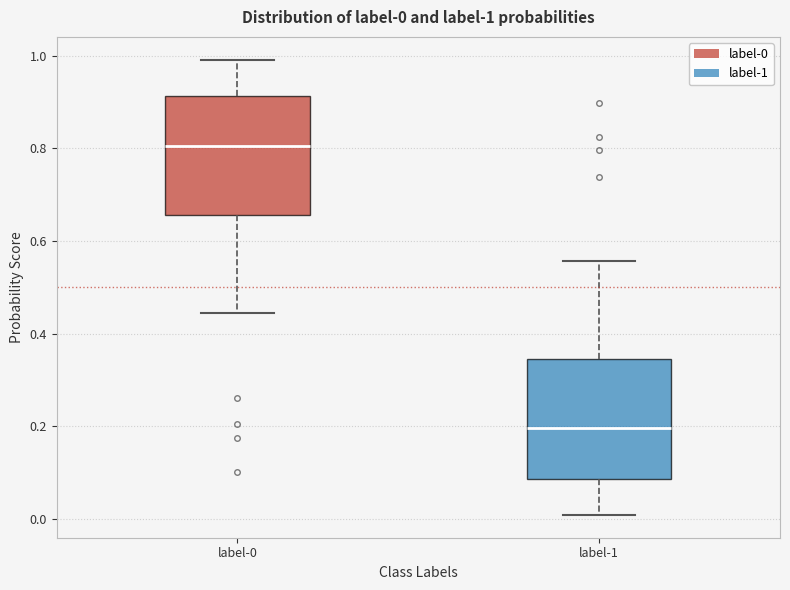

Which box's median line is the lowest?

label-1